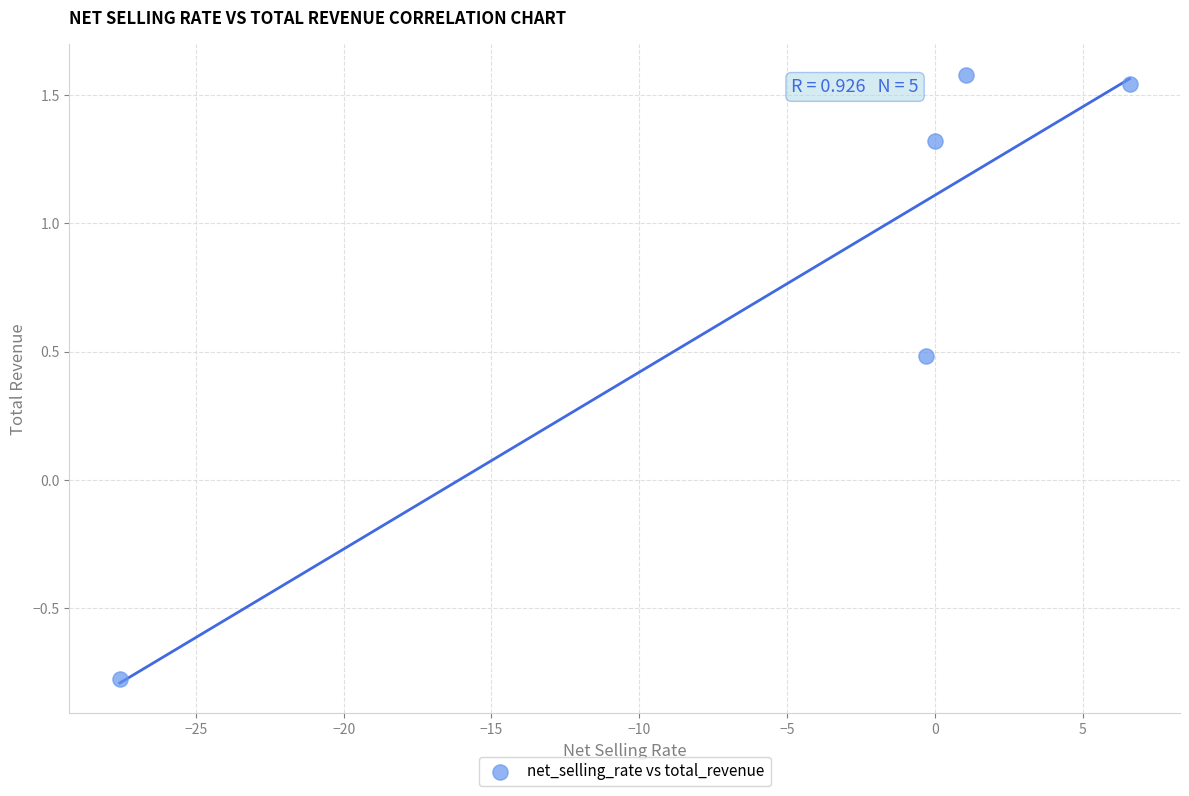

What Y value in the scatter plot is closest to 0?

0.5